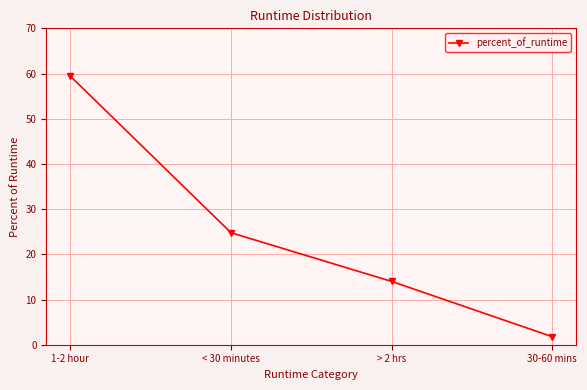

What is the sum of all values?

100.0